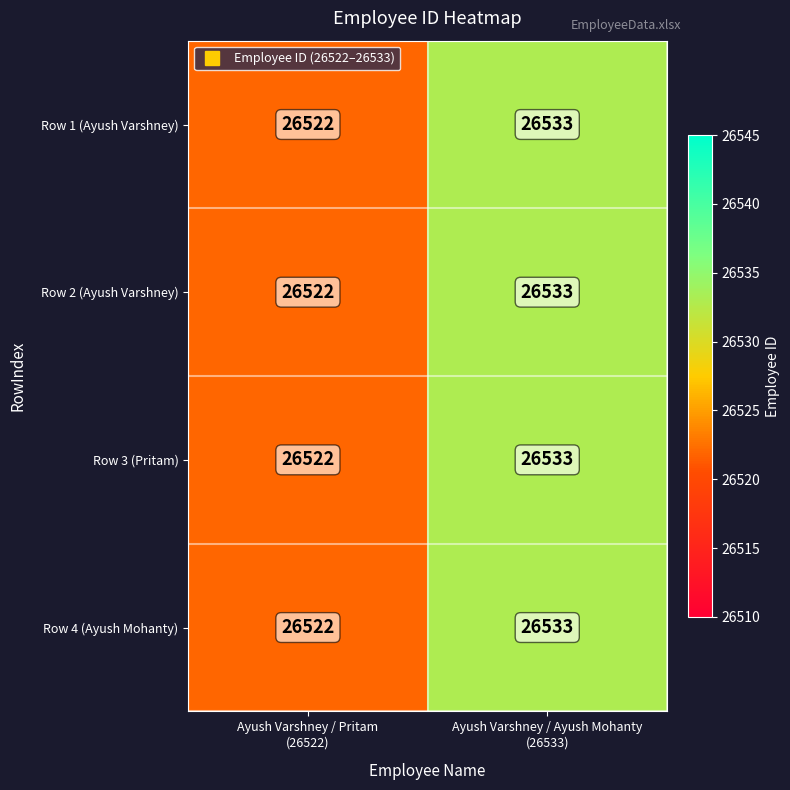

What is the greatest value displayed?

26533